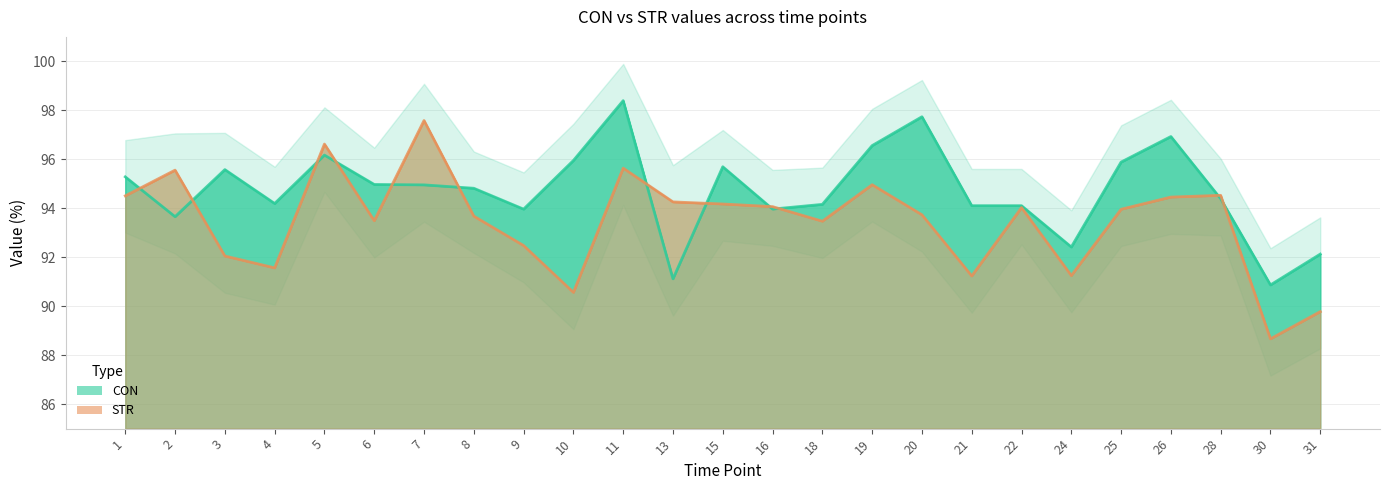

After their last crossing, which series has the higher values: CON or STR?

CON